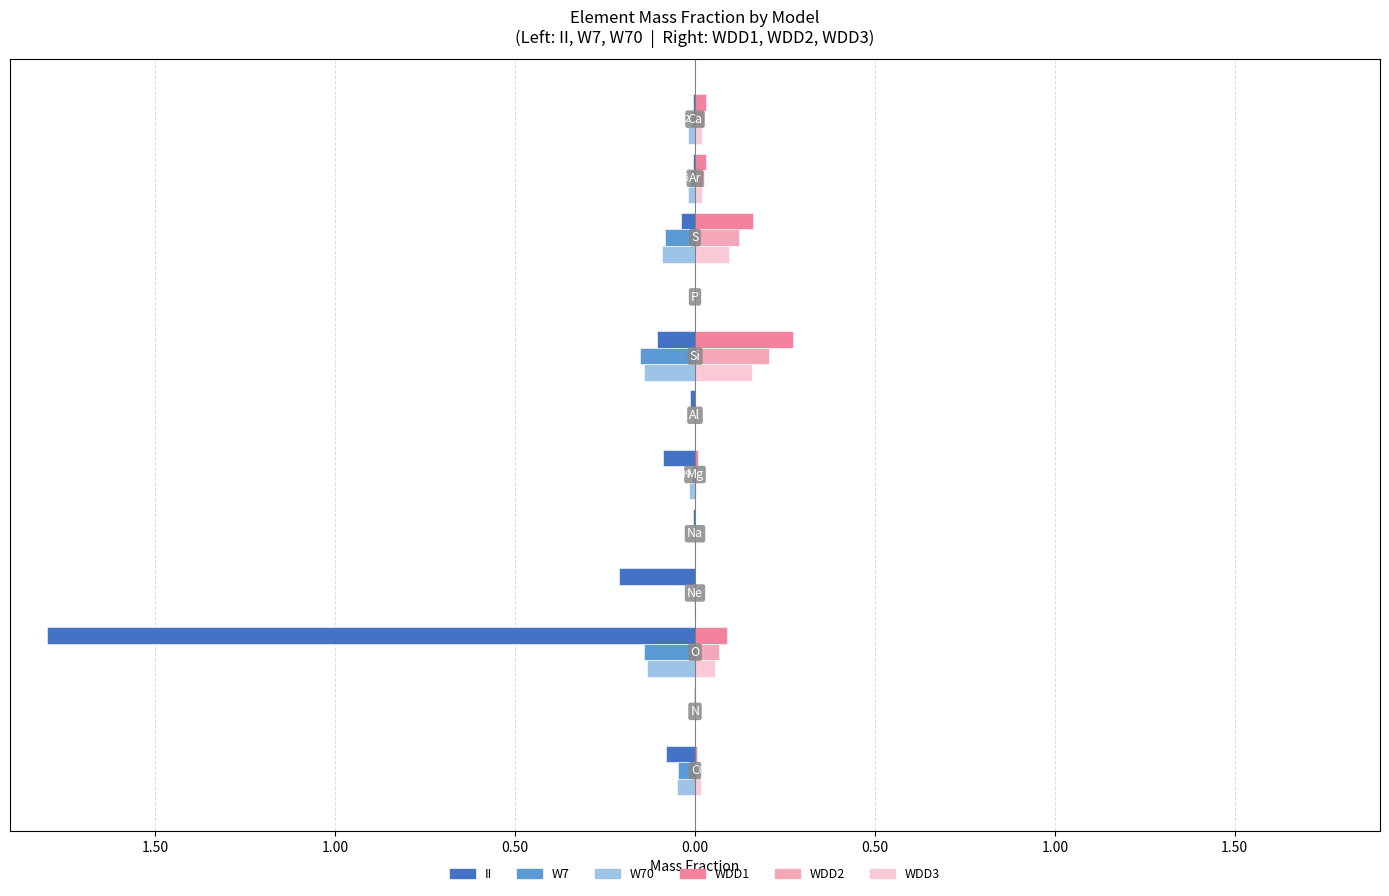

What are all the series names shown in the legend?

II, W7, W70, WDD1, WDD2, WDD3